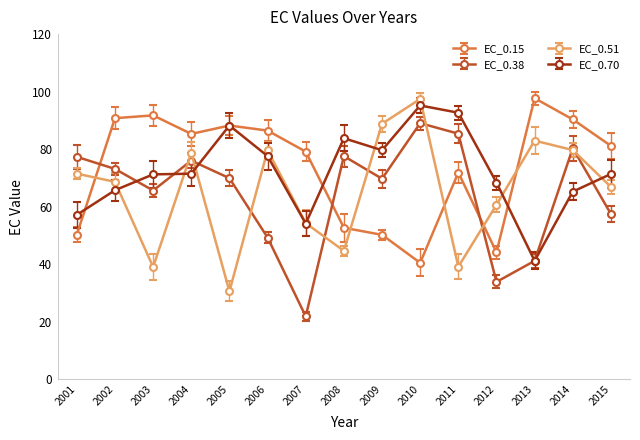

What is the value of the EC_0.70 point at the 7th from the left?

54.1